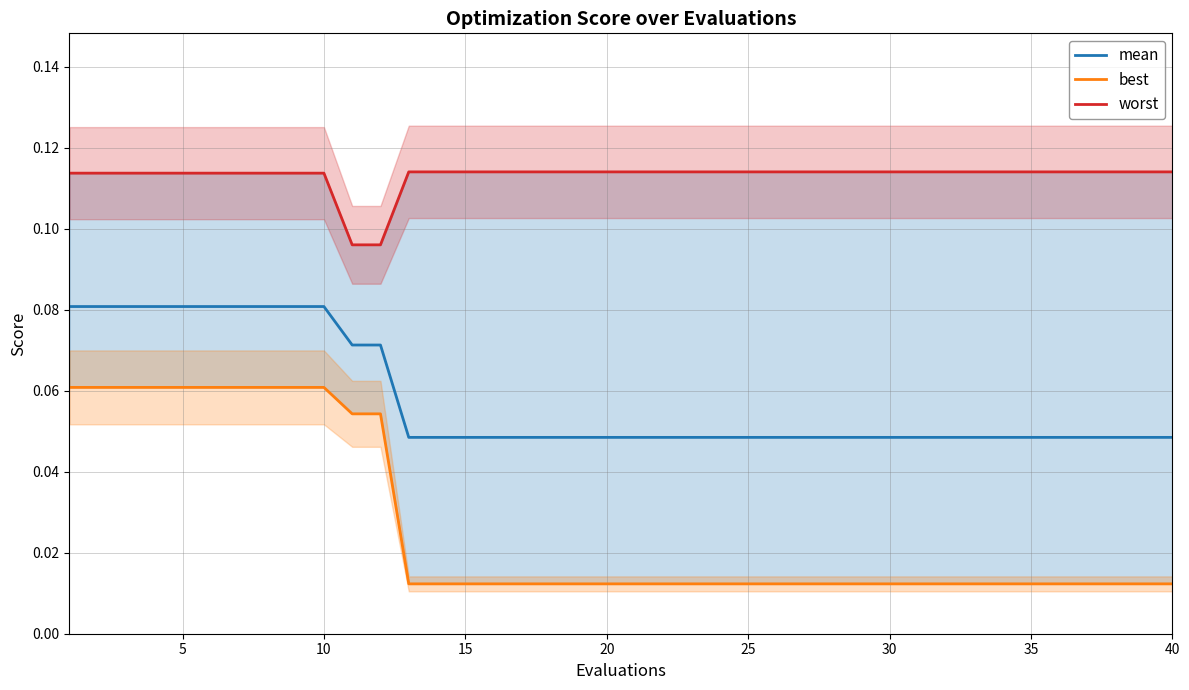

What is the value of the best point at the 10th from the left?

0.1